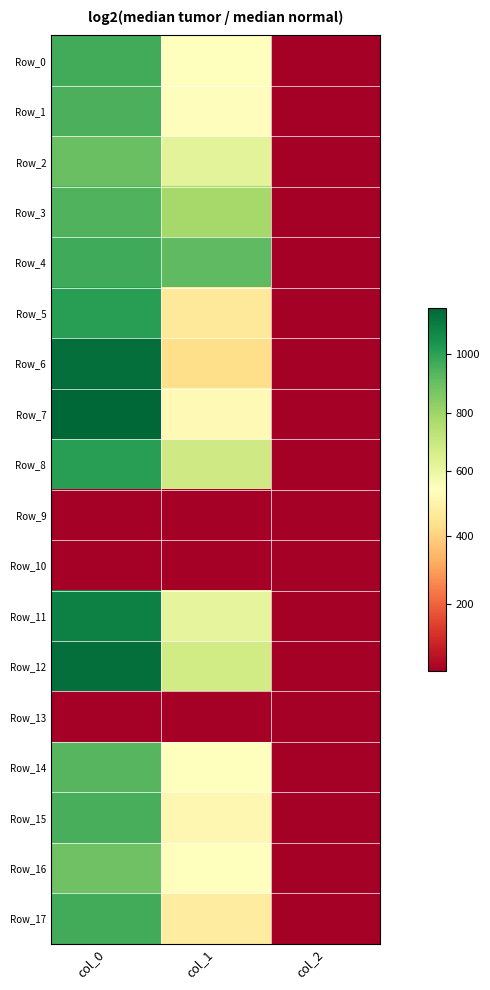

Reading left to right, what are all the values shown in this chart?

Row_0: col_0=963.3	col_1=536.6	col_2=2.0
Row_1: col_0=950.0	col_1=529.9	col_2=2.0
Row_2: col_0=896.7	col_1=624.4	col_2=2.0
Row_3: col_0=940.0	col_1=783.0	col_2=2.0
Row_4: col_0=970.0	col_1=918.0	col_2=2.0
Row_5: col_0=1010.0	col_1=459.0	col_2=2.0
Row_6: col_0=1136.7	col_1=428.6	col_2=2.0
Row_7: col_0=1156.7	col_1=519.8	col_2=2.0
Row_8: col_0=1010.0	col_1=685.1	col_2=2.0
Row_9: col_0=0.0	col_1=0.0	col_2=0.0
Row_10: col_0=0.0	col_1=0.0	col_2=0.0
Row_11: col_0=1093.3	col_1=614.2	col_2=2.0
Row_12: col_0=1136.7	col_1=678.4	col_2=2.0
Row_13: col_0=0.0	col_1=0.0	col_2=0.0
Row_14: col_0=930.0	col_1=533.2	col_2=2.0
Row_15: col_0=956.7	col_1=509.6	col_2=2.0
Row_16: col_0=890.0	col_1=540.0	col_2=2.0
Row_17: col_0=966.7	col_1=475.9	col_2=2.0